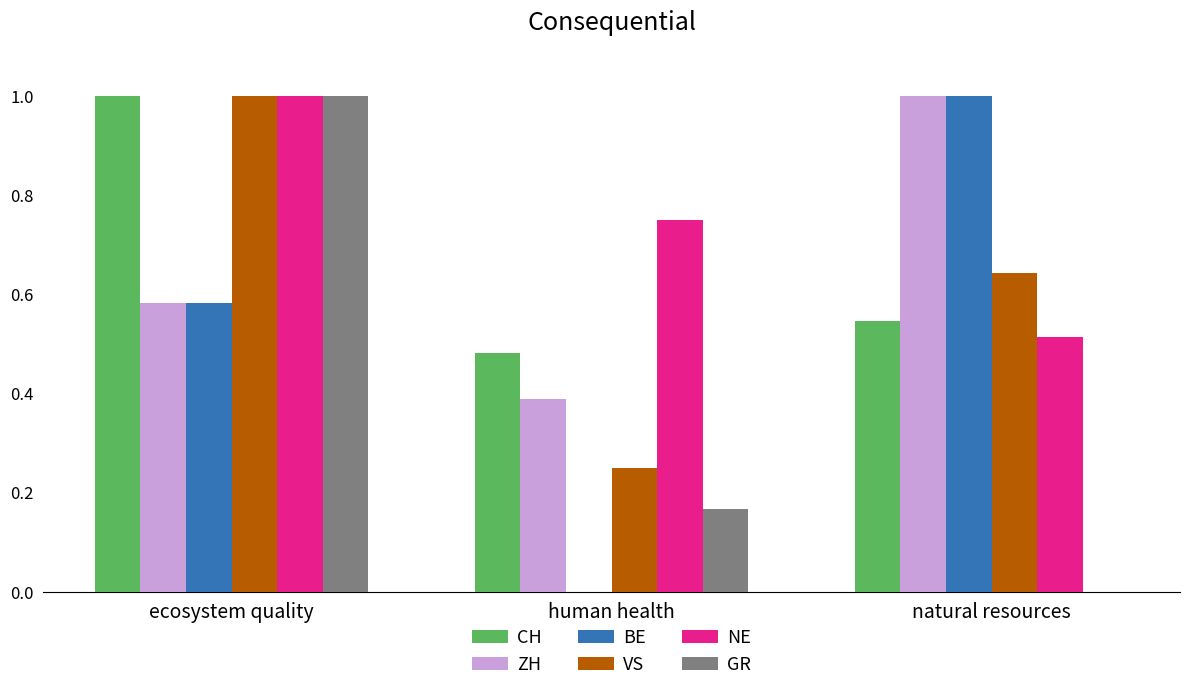

Is the value of BE at human health greater than the value of GR at ecosystem quality?

No